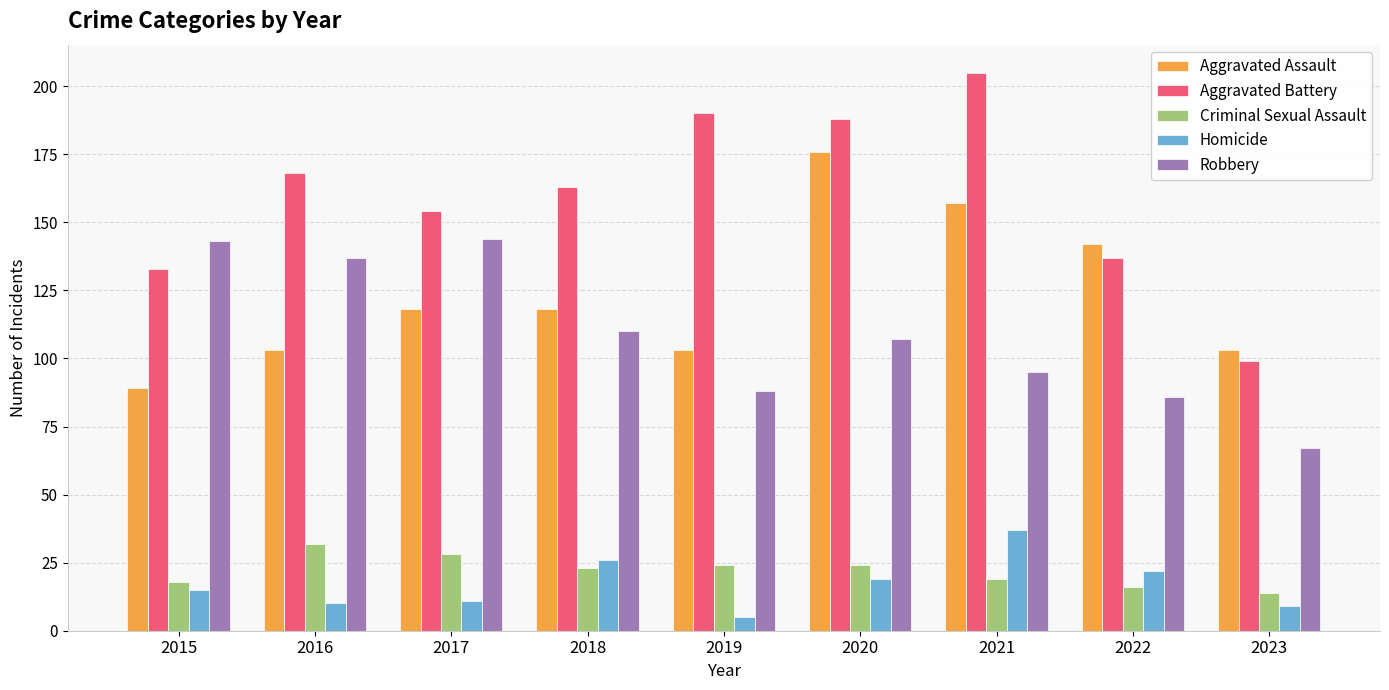

Which label corresponds to the smallest value in the chart?

2019